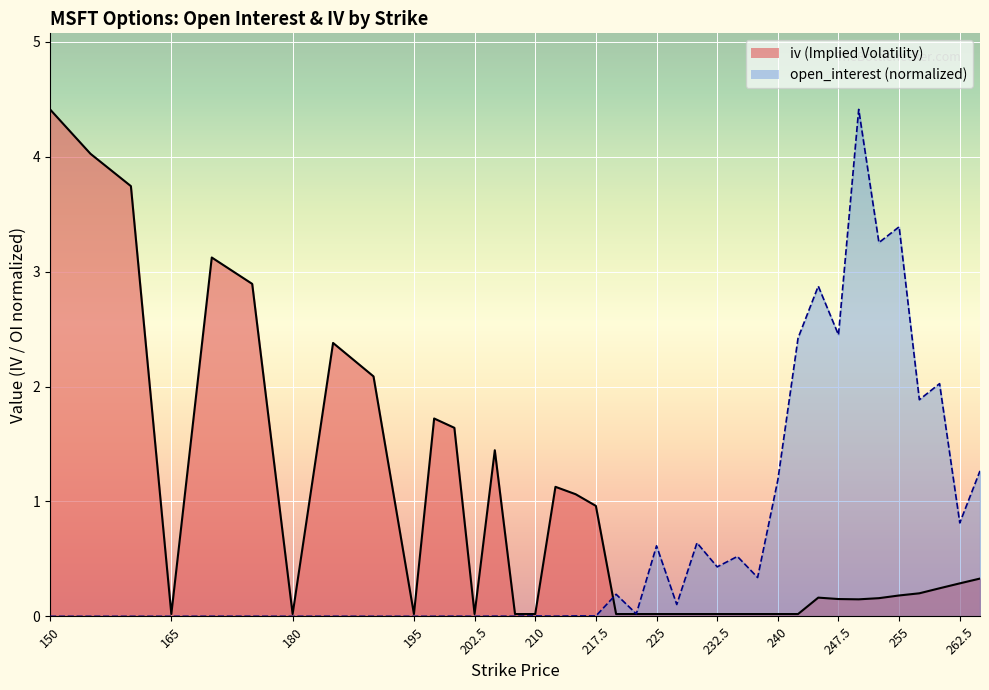

How many intersections are there between iv and open_interest?

1